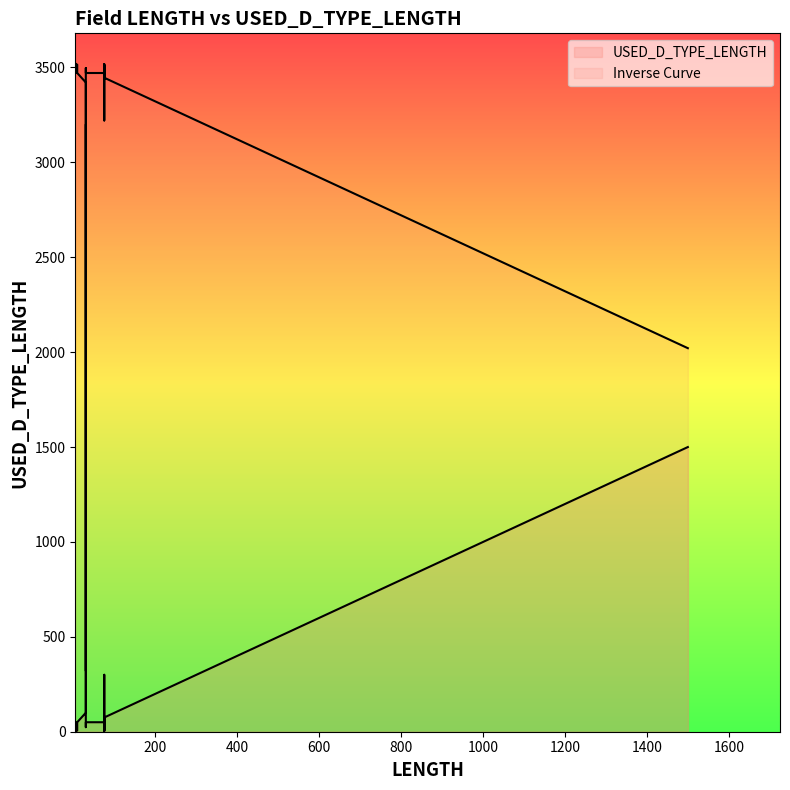

What is the ratio of the value at 75 to the value at 9?

6.0